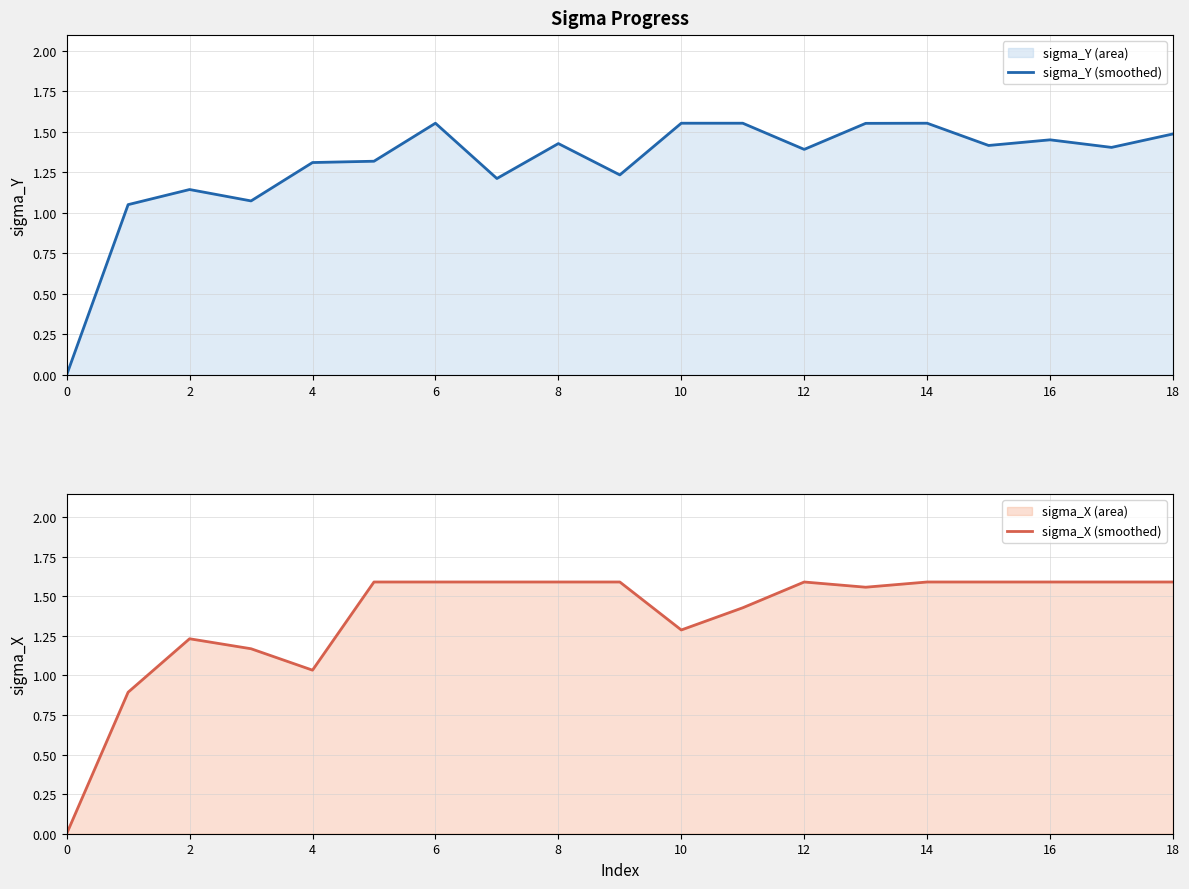

What is the sum of all sigma_X (smoothed) values?

26.1